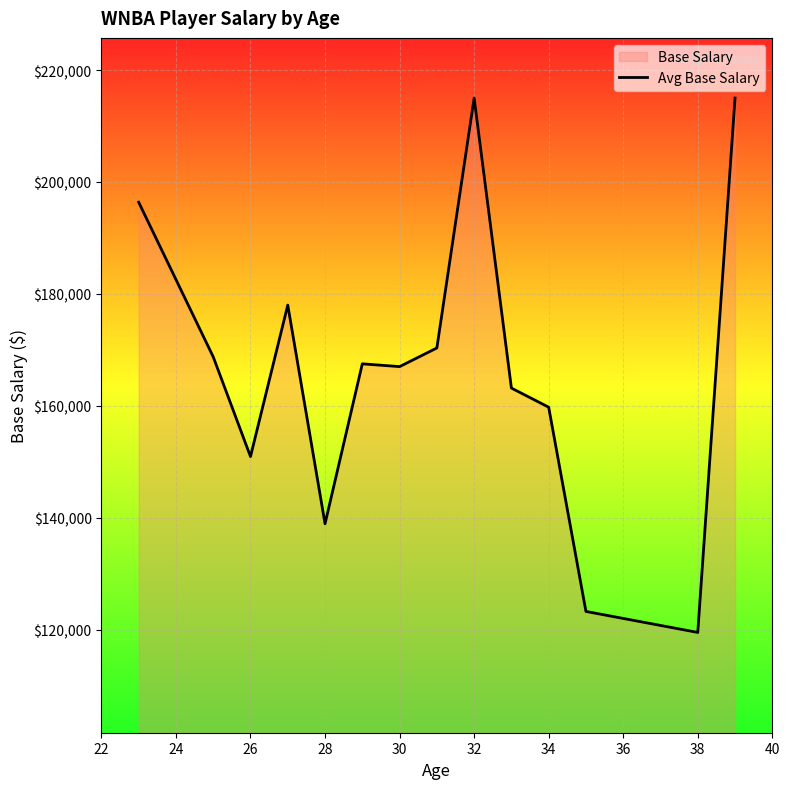

What is the greatest value displayed?

215000.0